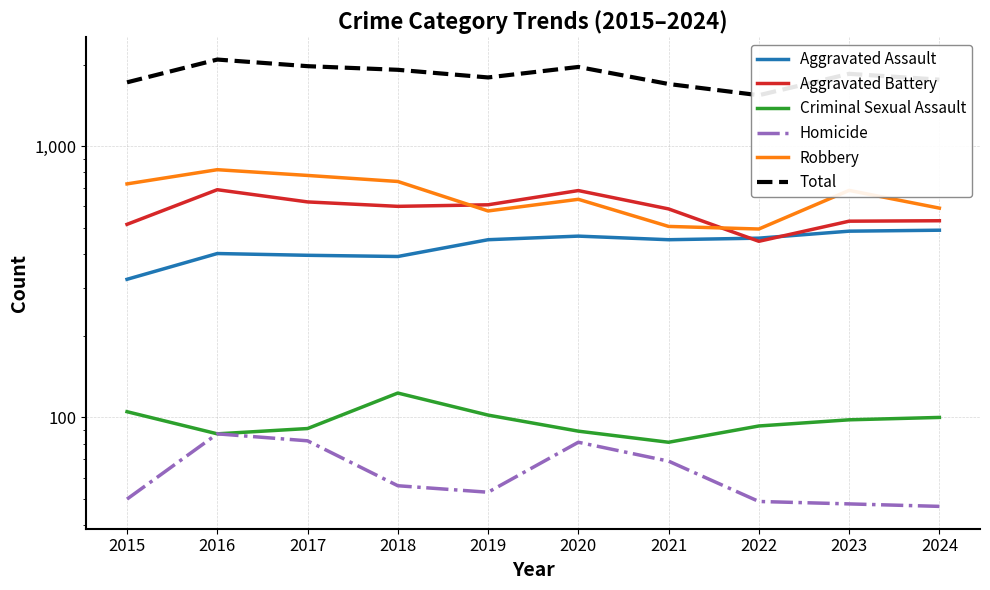

At which category is the sum across all series the highest?

2016